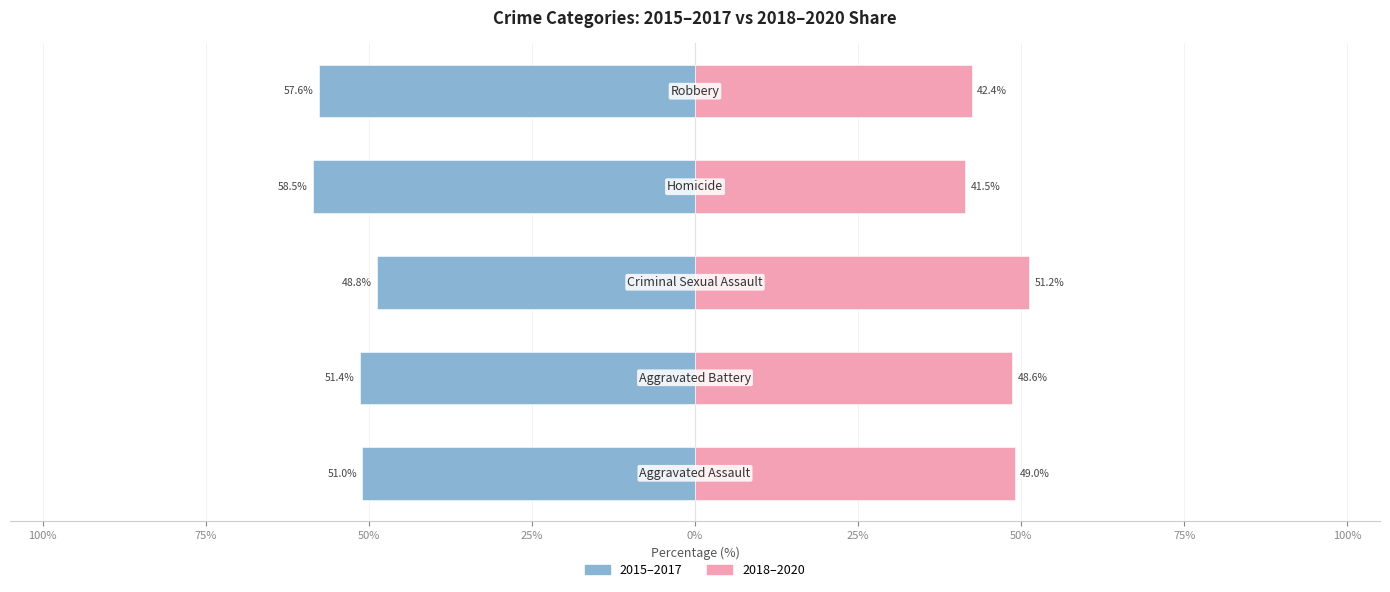

Reading right to left, extract all data points from this chart.

2015–2017: 25%=-57.6	50%=-58.5	75%=-48.8	100%=-51.4	125%=-51.0
2018–2020: 25%=42.4	50%=41.5	75%=51.2	100%=48.6	125%=49.0